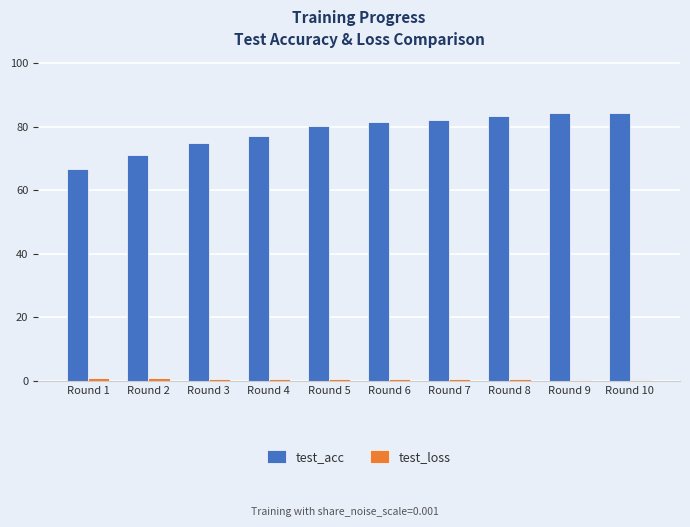

Where does the test_acc series first go above 81?

Round 6